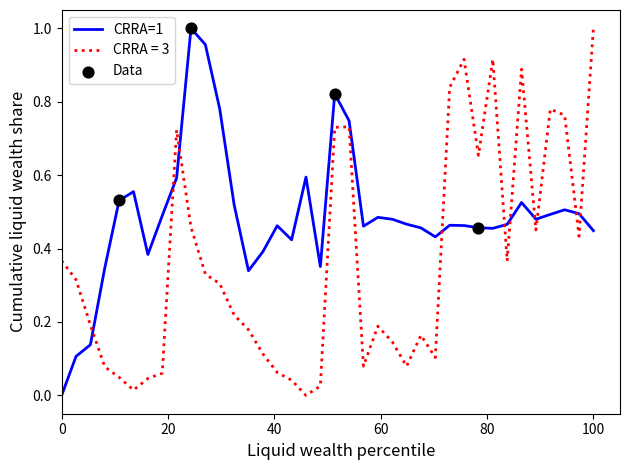

Which series has the largest total across all categories?

CRRA=1